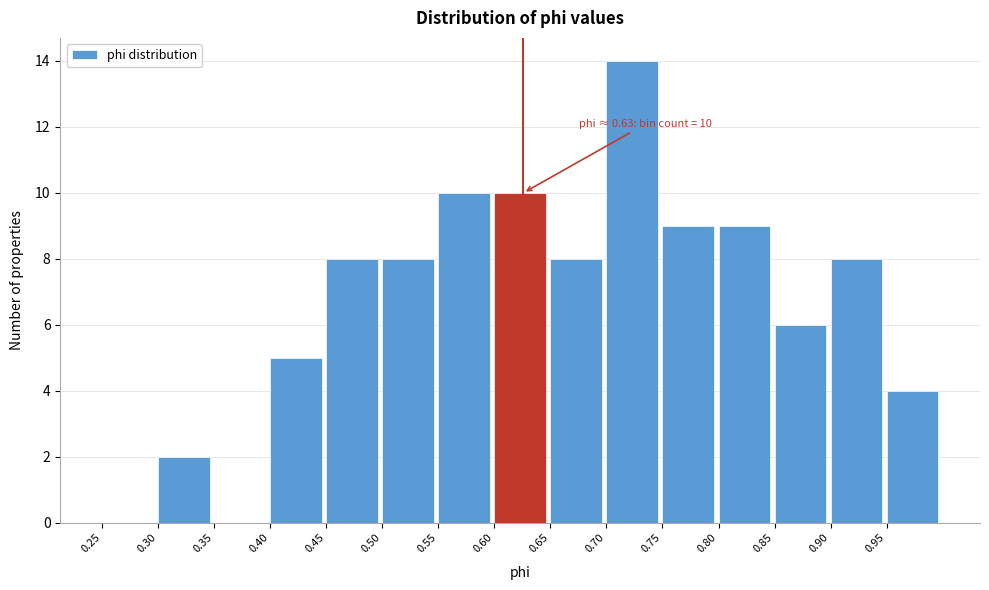

Which range on the x-axis has the tallest bar?

0.70 to 0.75